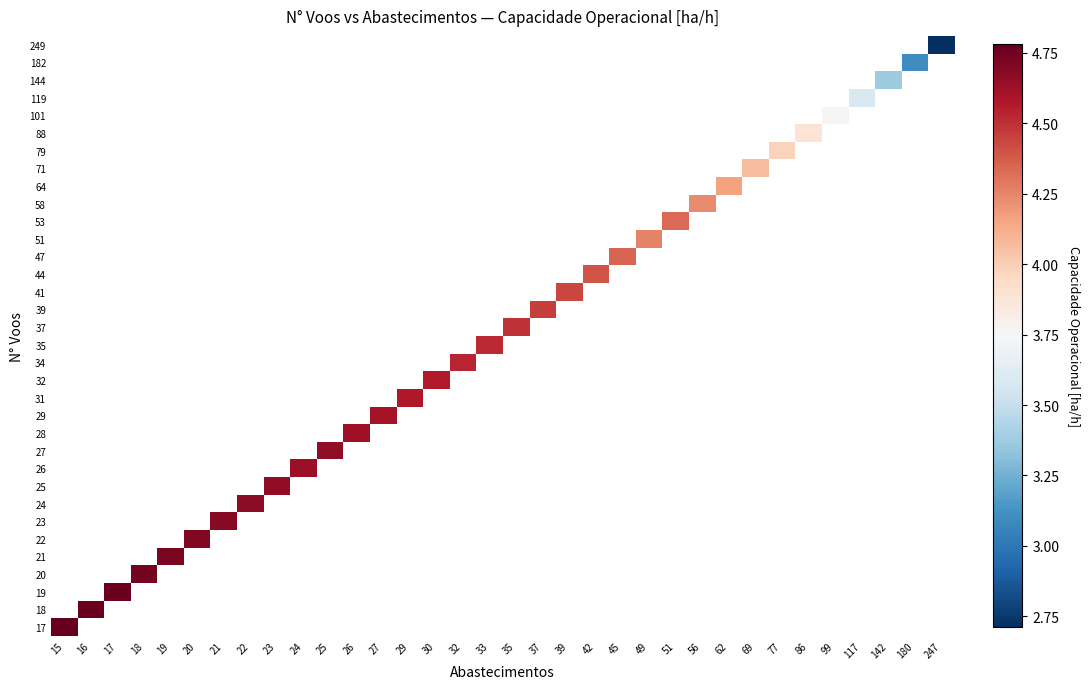

How many categories are shown in the chart?

34